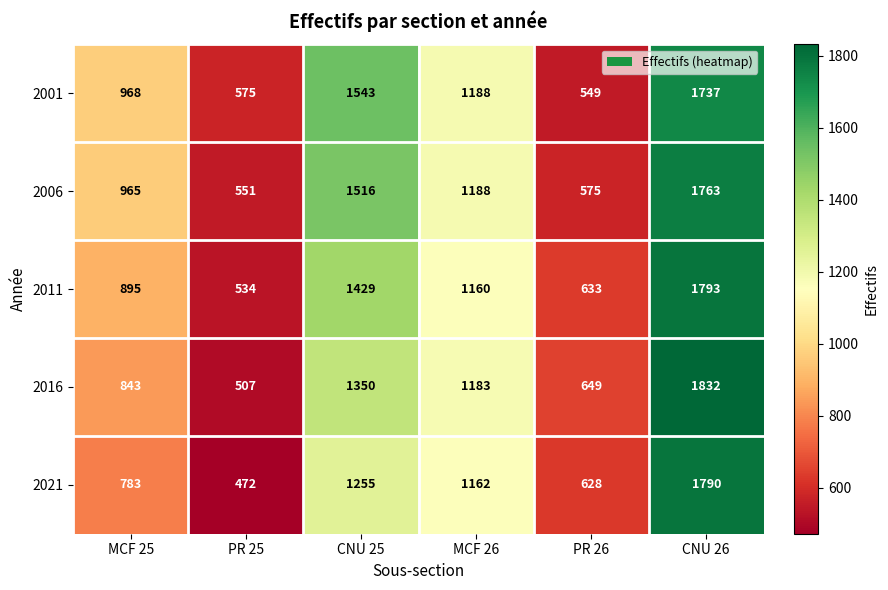

Count the number of data series in this chart.

5